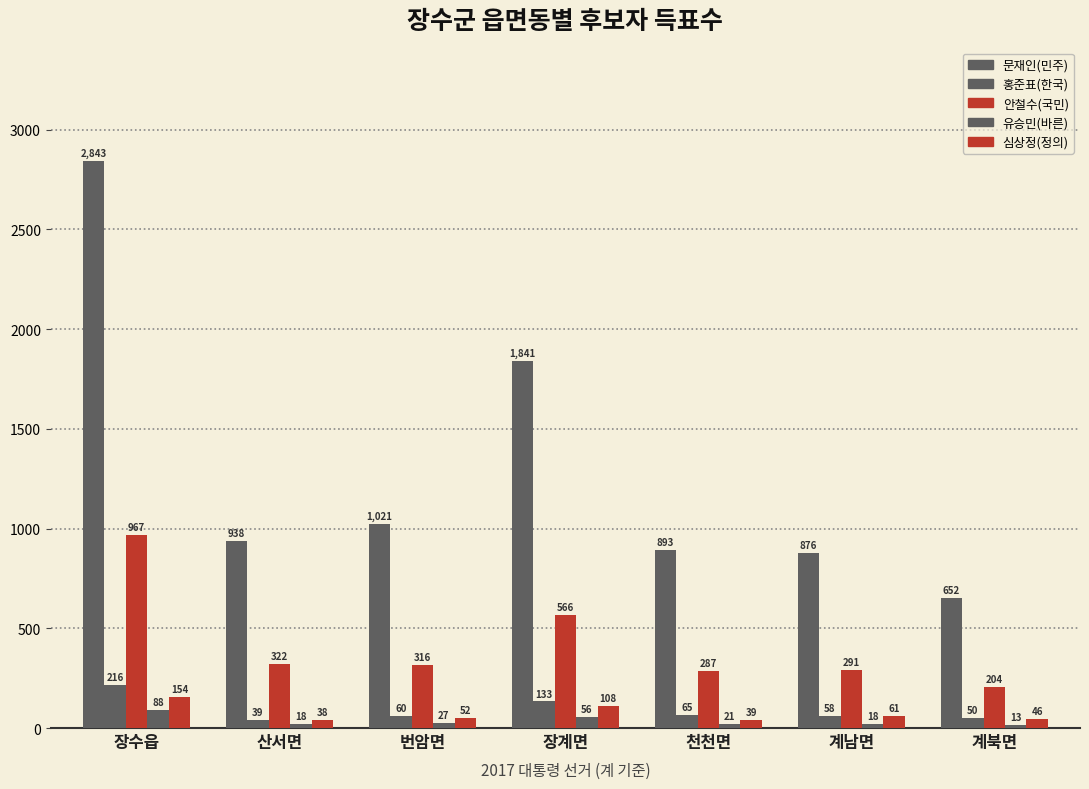

How many data points in 심상정(정의) are less than 52?

3